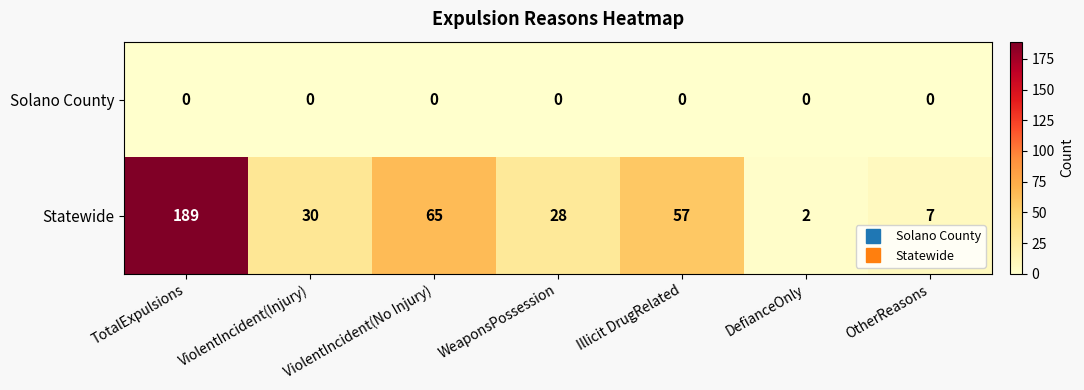

List the series in order of their overall mean, highest first.

Statewide, Solano County